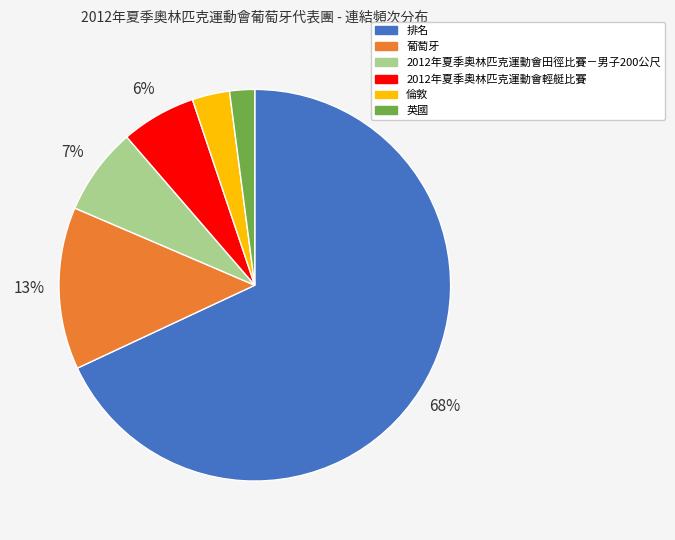

Do 排名 and 2012年夏季奧林匹克運動會輕艇比賽 together represent more than half of the pie?

Yes